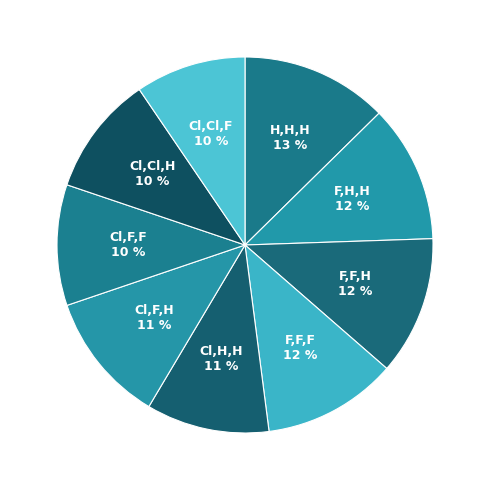

Is F,F,F the majority of the pie?

No